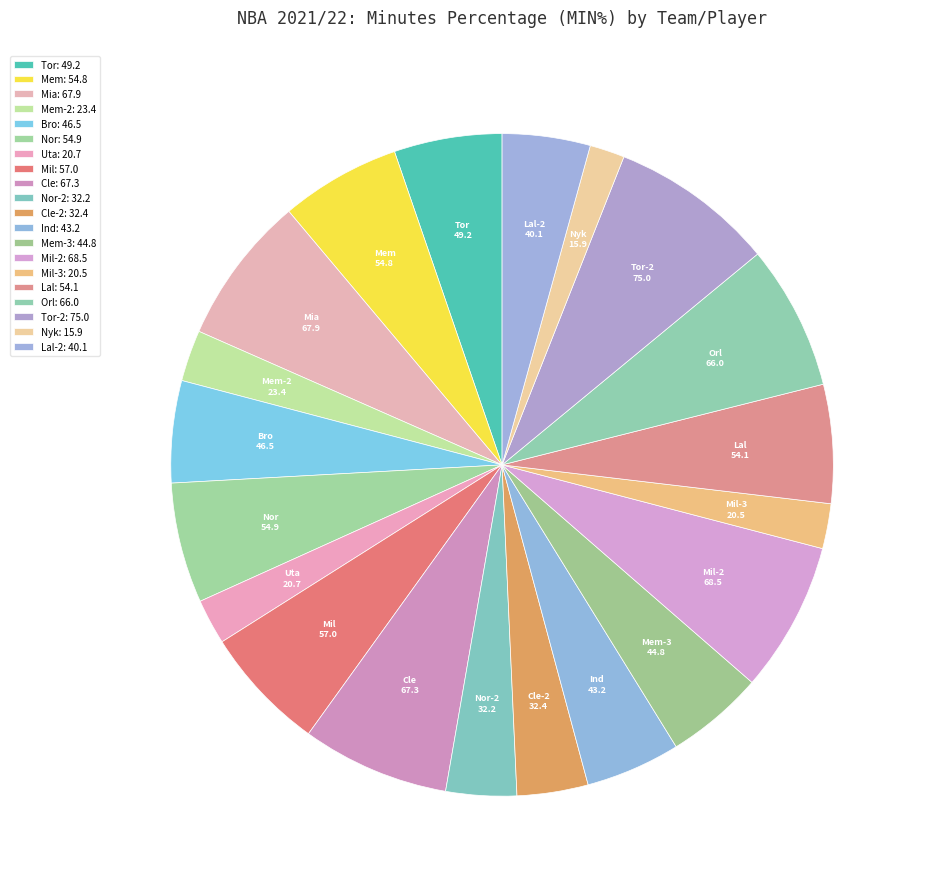

How many segments does this pie chart have?

20